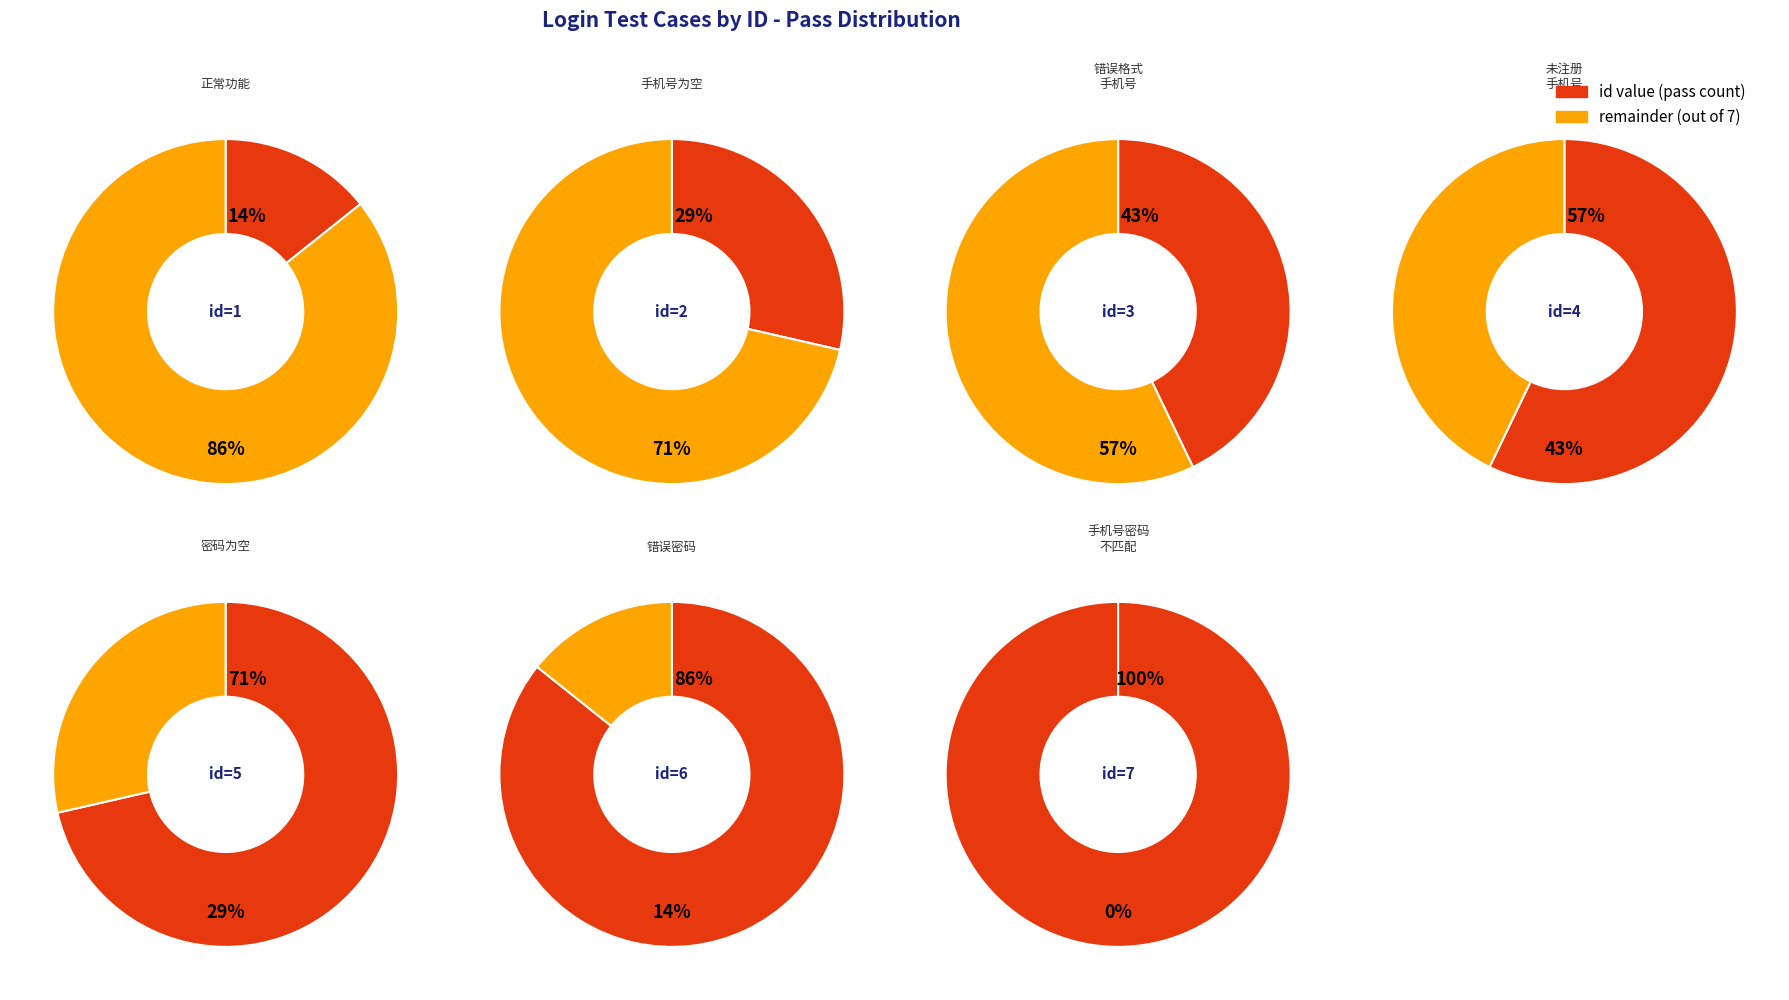

What is the smallest slice in the pie chart?

正常功能测试（or 输入正确的手机号、密码）